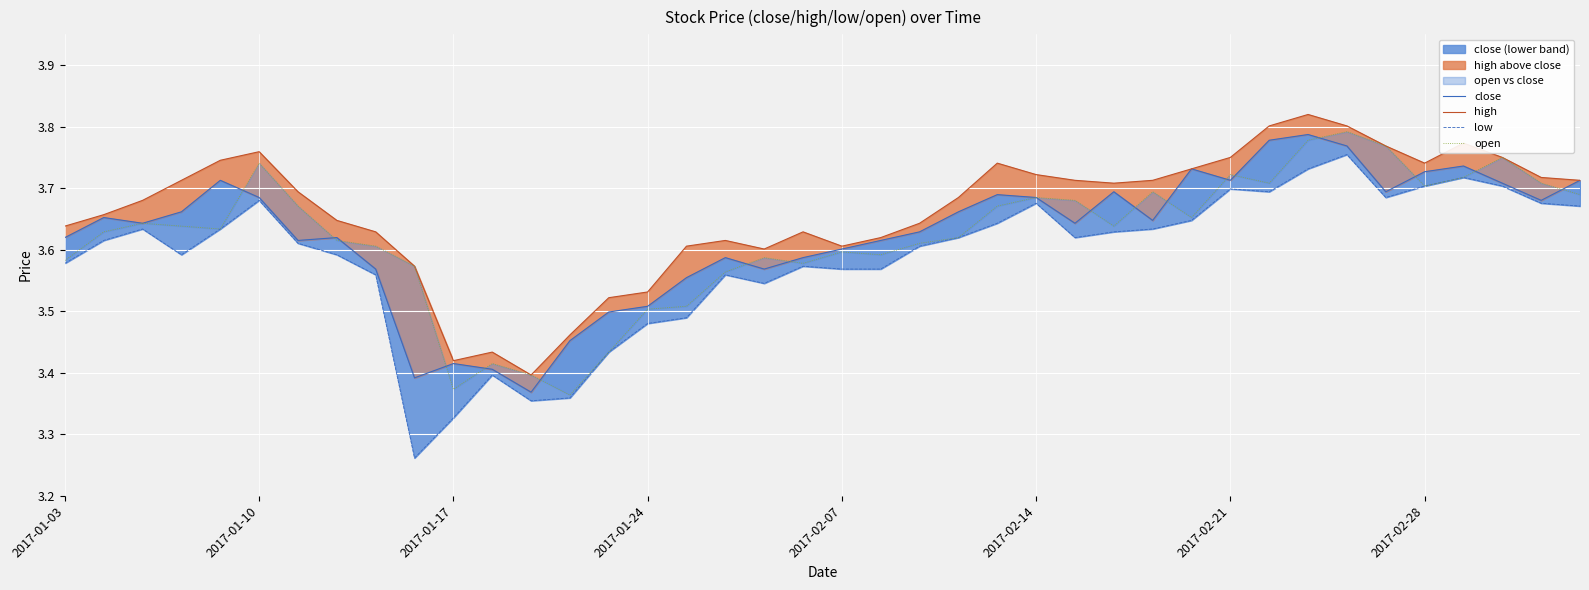

What is the sum of all high values?

146.5